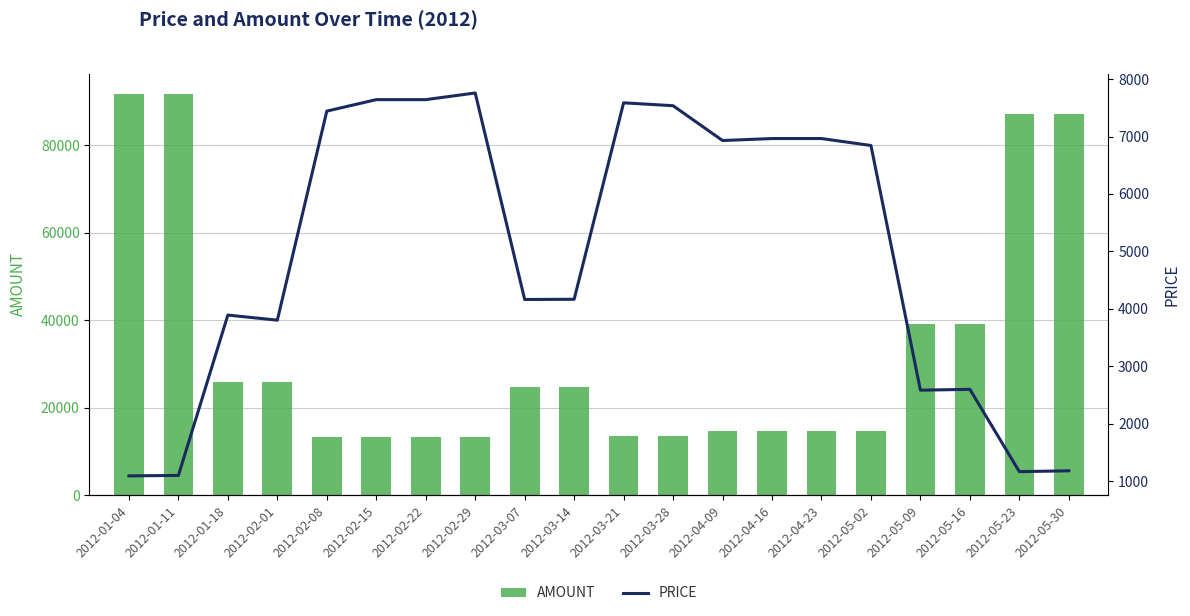

What is the average value of the amount series?

33763.0